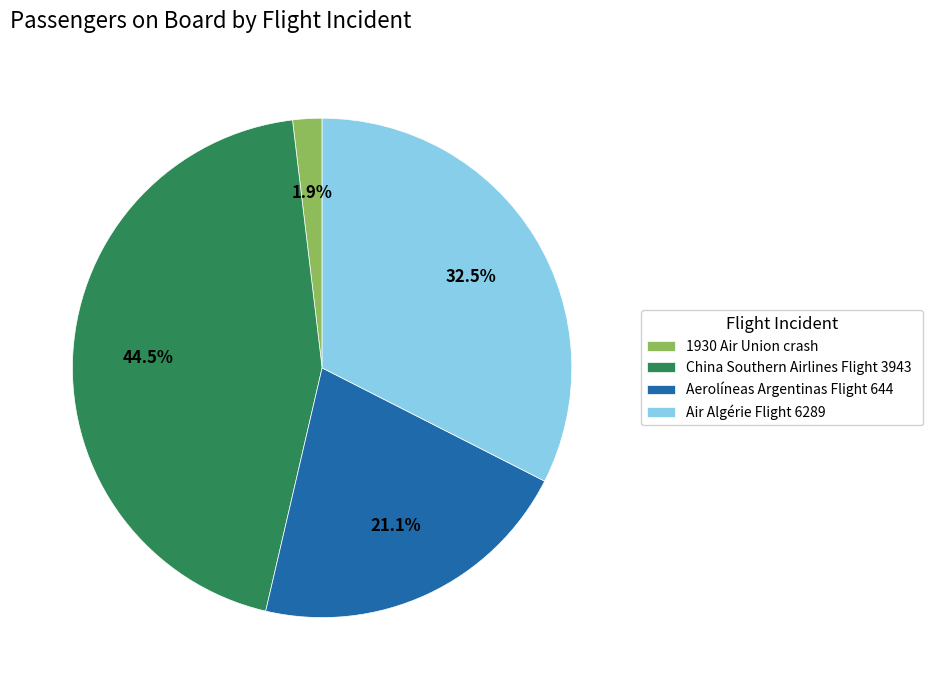

To the nearest percent, what percentage of the pie is Aerolíneas Argentinas Flight 644?

21%